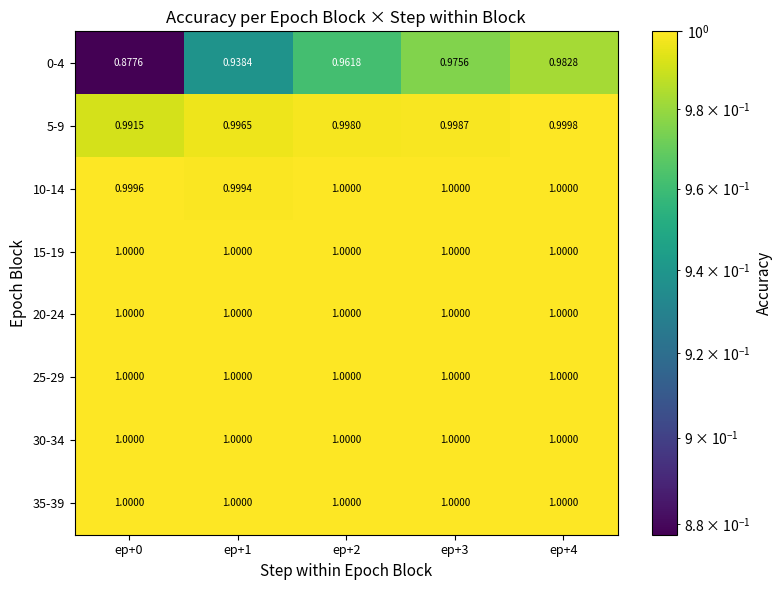

Reading left to right, list all the values displayed in this chart.

0-4: ep+0=0.9	ep+1=0.9	ep+2=1.0	ep+3=1.0	ep+4=1.0
5-9: ep+0=1.0	ep+1=1.0	ep+2=1.0	ep+3=1.0	ep+4=1.0
10-14: ep+0=1.0	ep+1=1.0	ep+2=1.0	ep+3=1.0	ep+4=1.0
15-19: ep+0=1.0	ep+1=1.0	ep+2=1.0	ep+3=1.0	ep+4=1.0
20-24: ep+0=1.0	ep+1=1.0	ep+2=1.0	ep+3=1.0	ep+4=1.0
25-29: ep+0=1.0	ep+1=1.0	ep+2=1.0	ep+3=1.0	ep+4=1.0
30-34: ep+0=1.0	ep+1=1.0	ep+2=1.0	ep+3=1.0	ep+4=1.0
35-39: ep+0=1.0	ep+1=1.0	ep+2=1.0	ep+3=1.0	ep+4=1.0